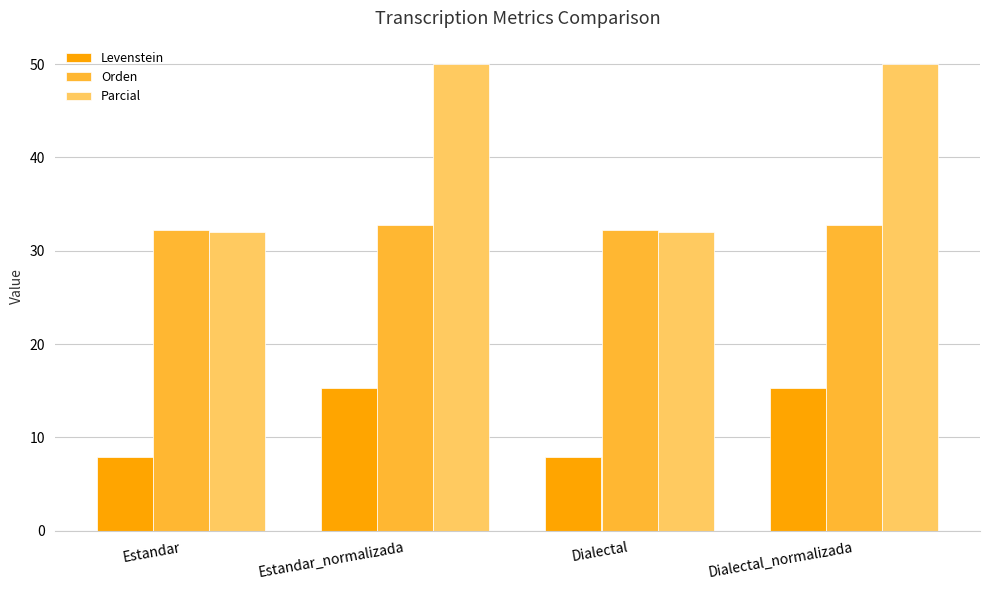

Reading left to right, list all the values displayed in this chart.

Levenstein: 7.9	15.3	7.9	15.3
Orden: 32.3	32.8	32.3	32.8
Parcial: 32.0	50.0	32.0	50.0